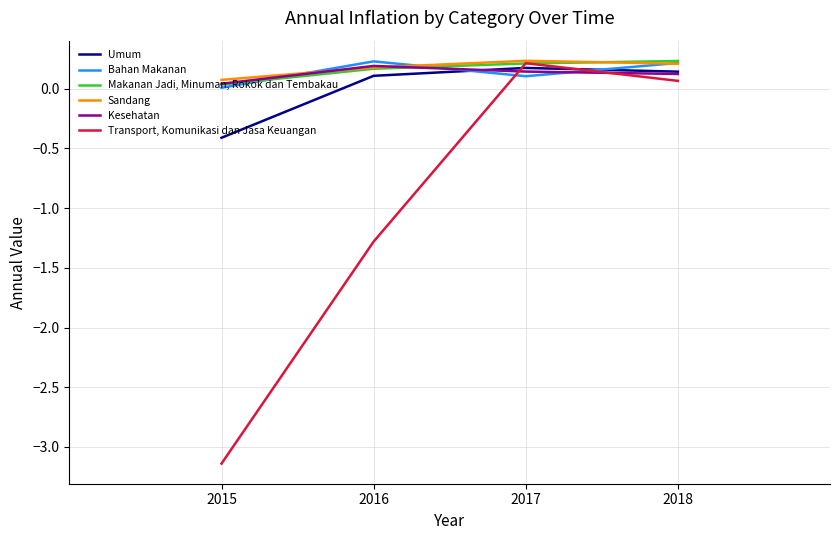

The value of Sandang at 2018 is 0.2. True or false?

True